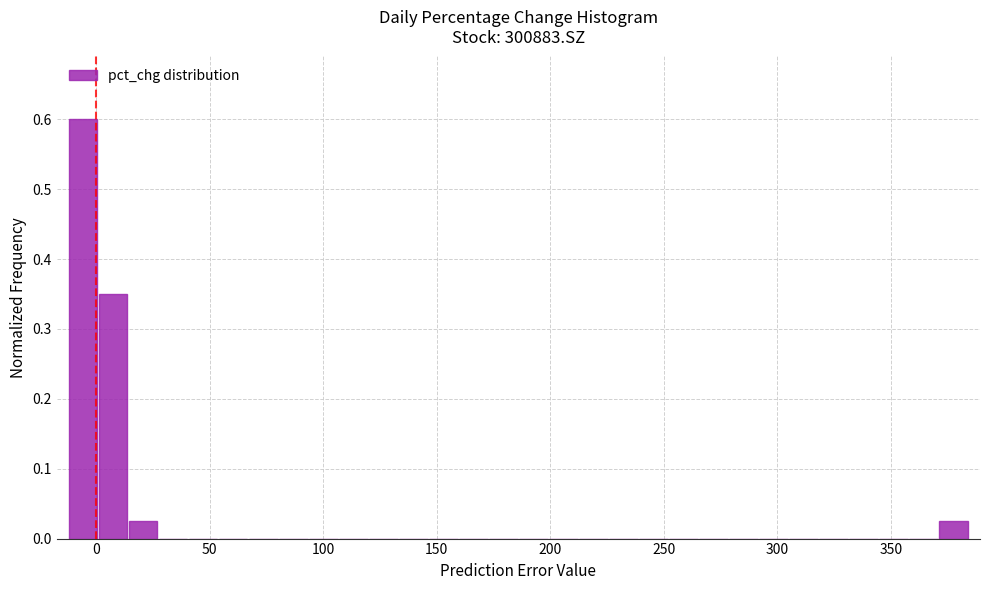

Read against the x-axis, roughly where is the centre of the tallest bar?

-5